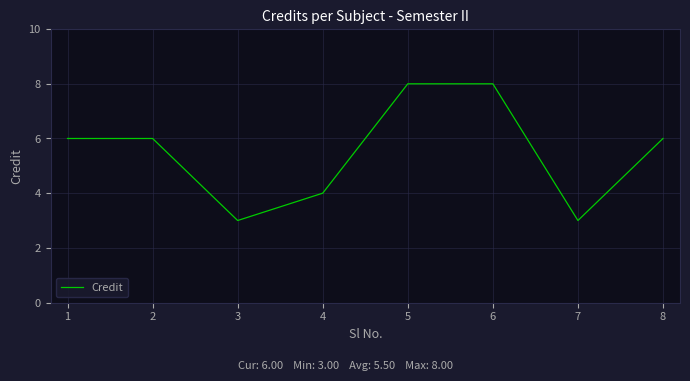

How many series are shown in this chart?

1